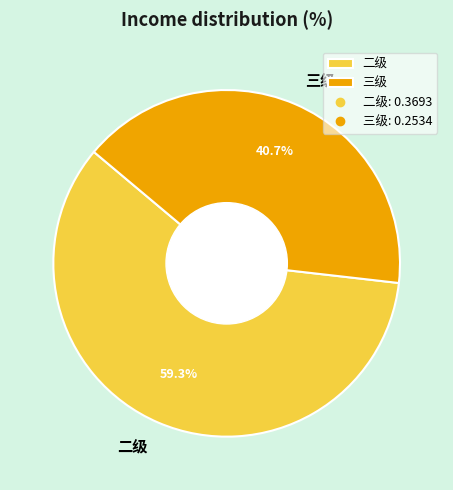

Does 三级 account for over 50% of the chart?

No